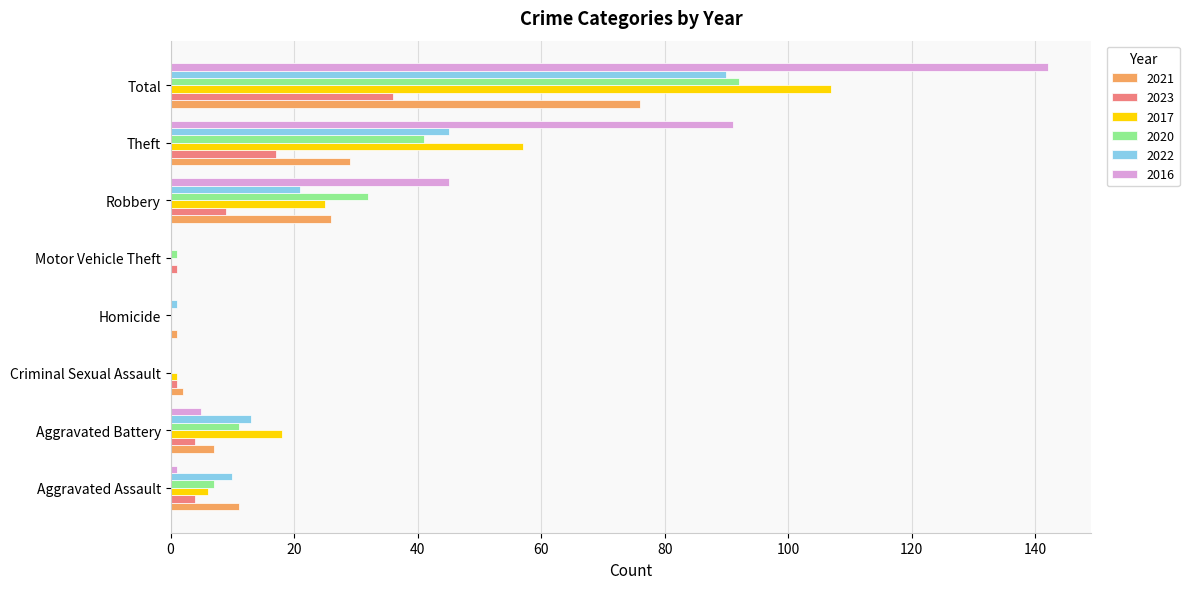

The value of 2023 at Robbery is 9. True or false?

True